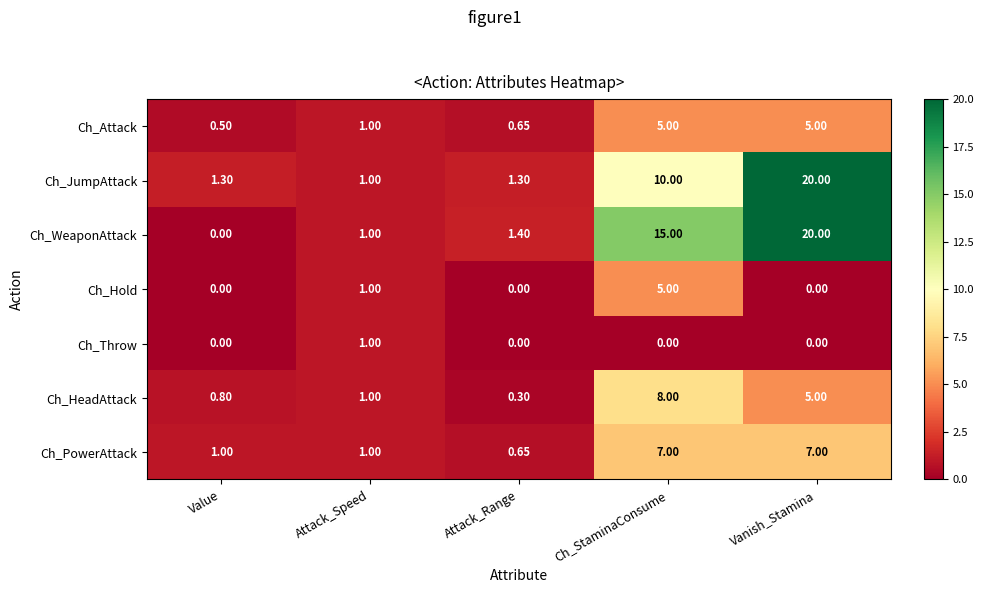

Which series has the largest range (max minus min)?

Ch_WeaponAttack